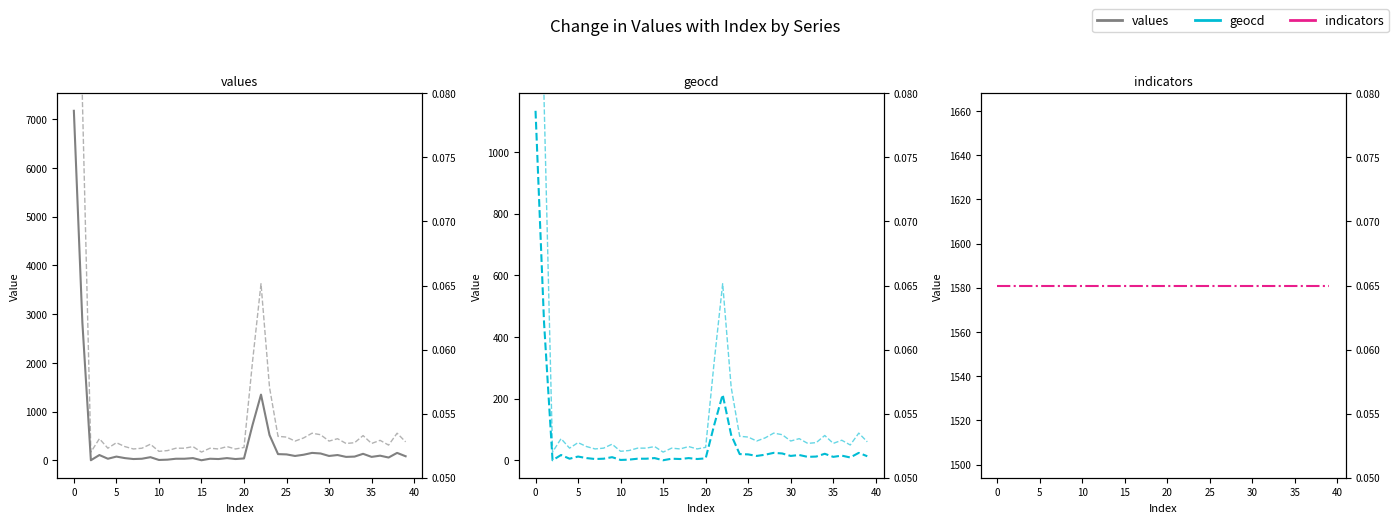

List the series in order of their peak value, highest first.

values, indicators, geocd, values (norm), geocd (norm), indicators (norm)